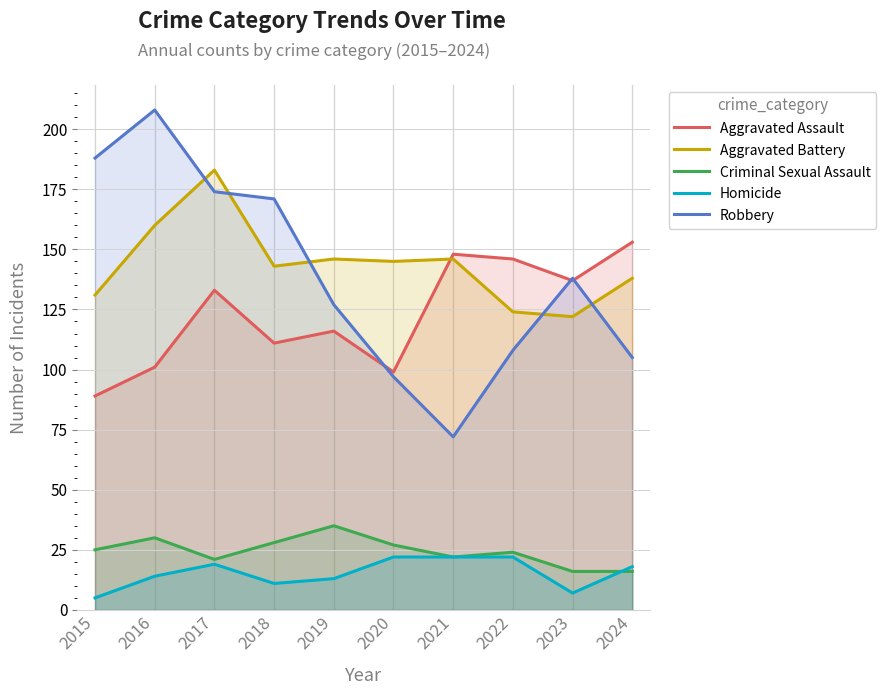

After their last crossing, which series has the higher values: Criminal Sexual Assault or Homicide?

Homicide